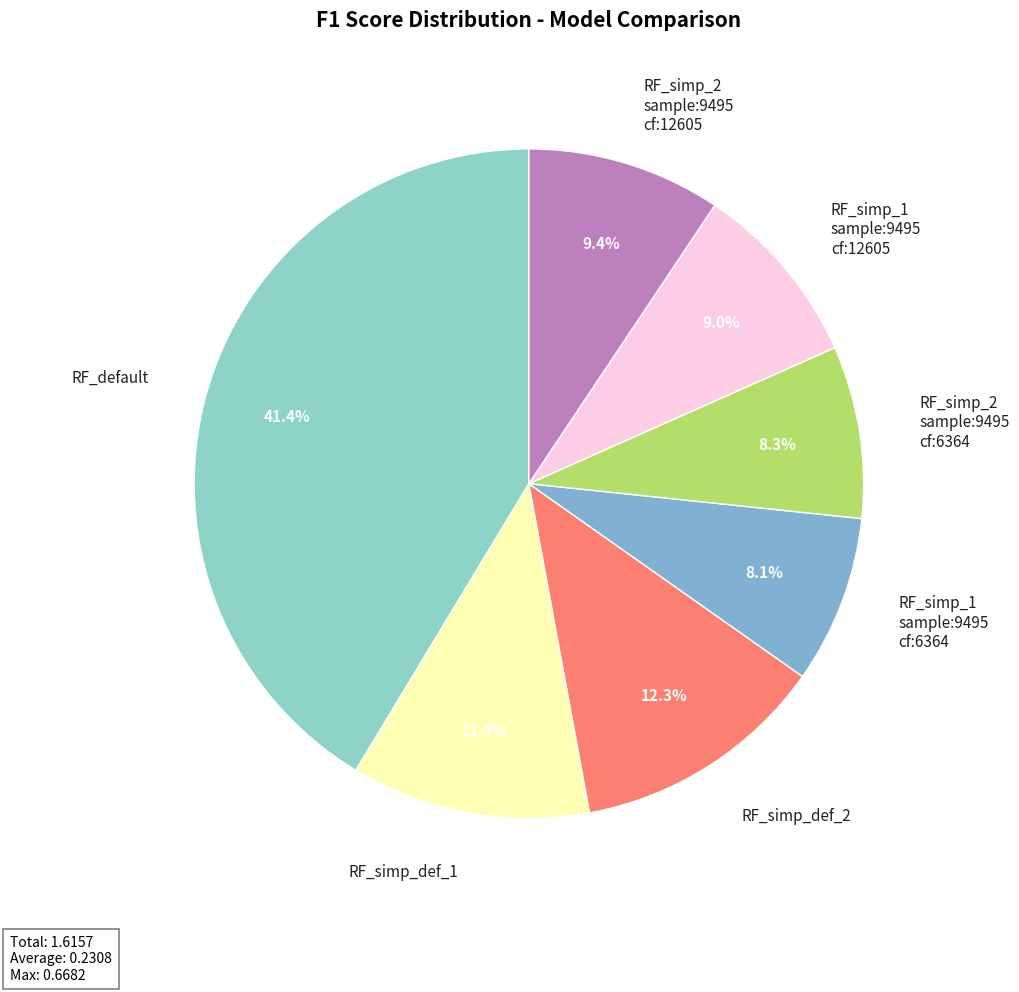

What is the largest slice in the pie chart?

RF_default